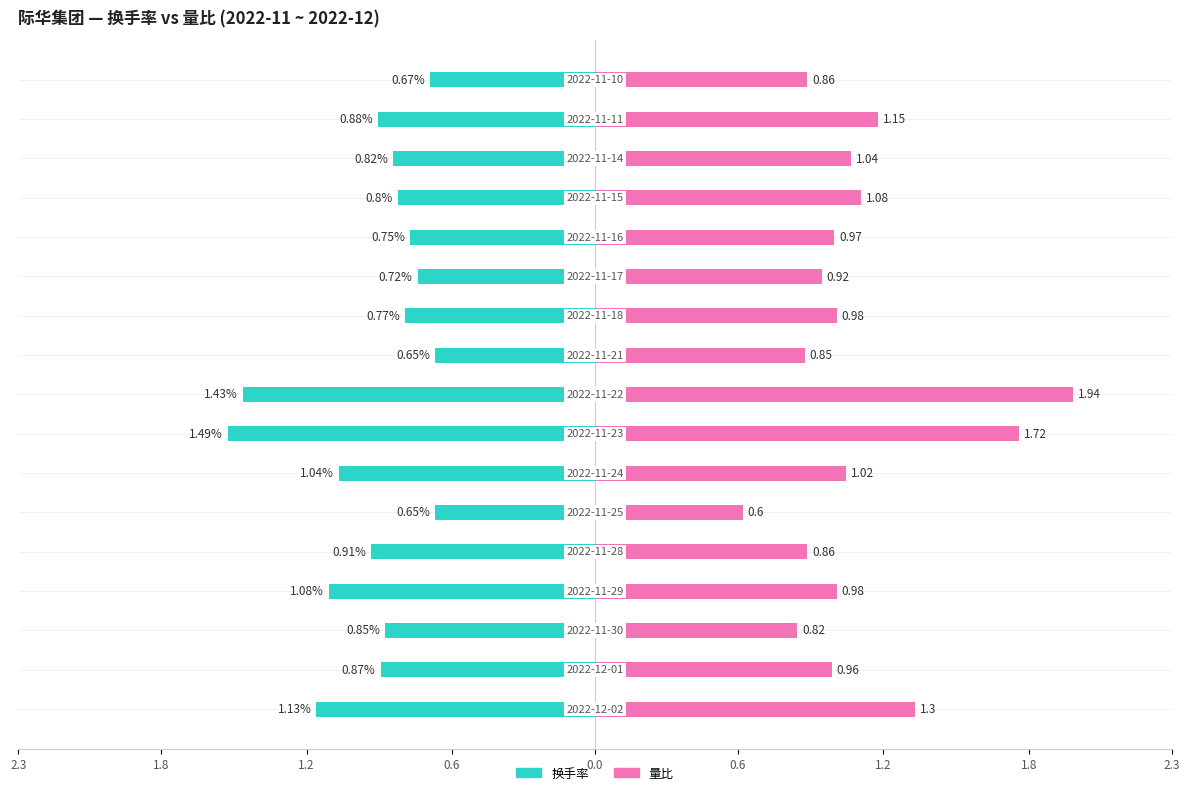

What is the value of the 换手率 bar at the 2nd from the left?

-0.9